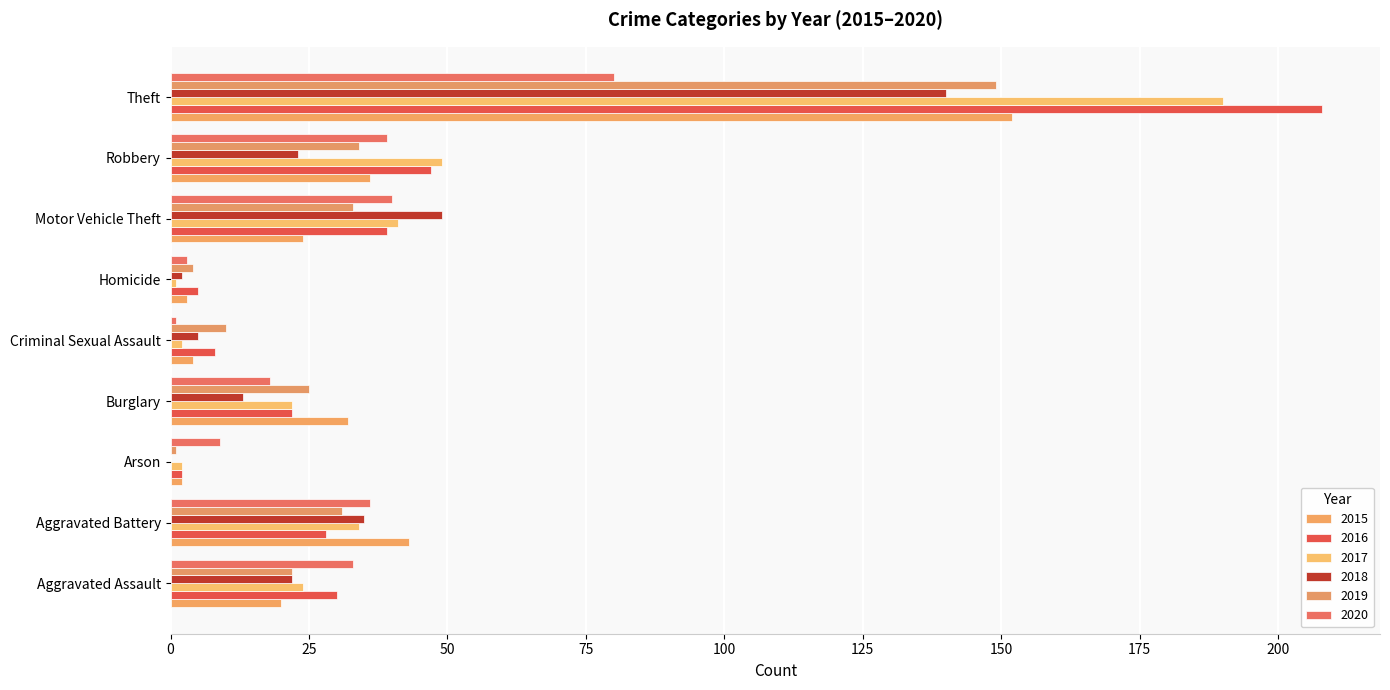

How many bars are there in each group?

6